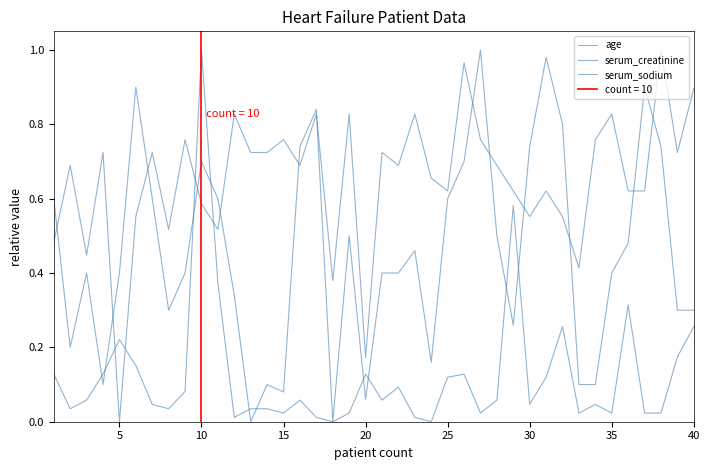

Is it true that serum_sodium equals 1.0 at 33?

False